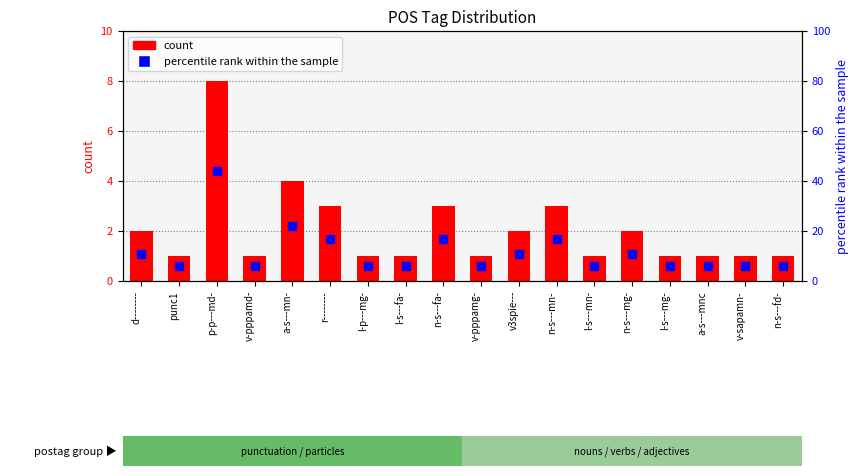

At how many categories does at least one series exceed 6?

8